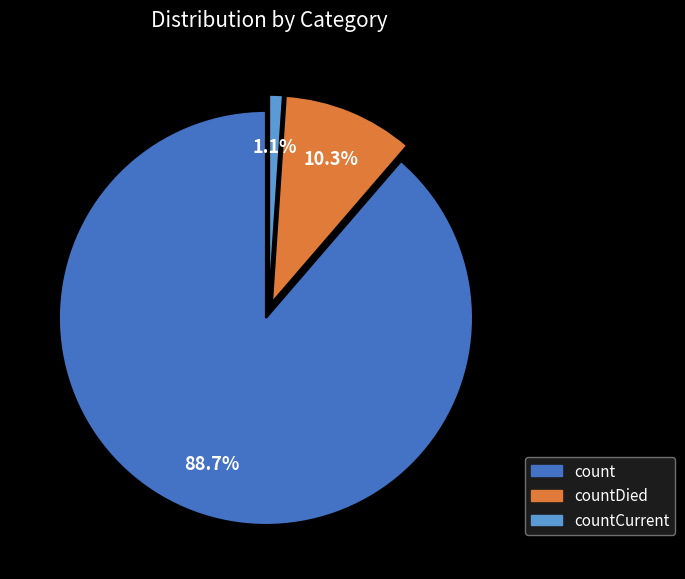

Is there a majority slice in this chart?

Yes